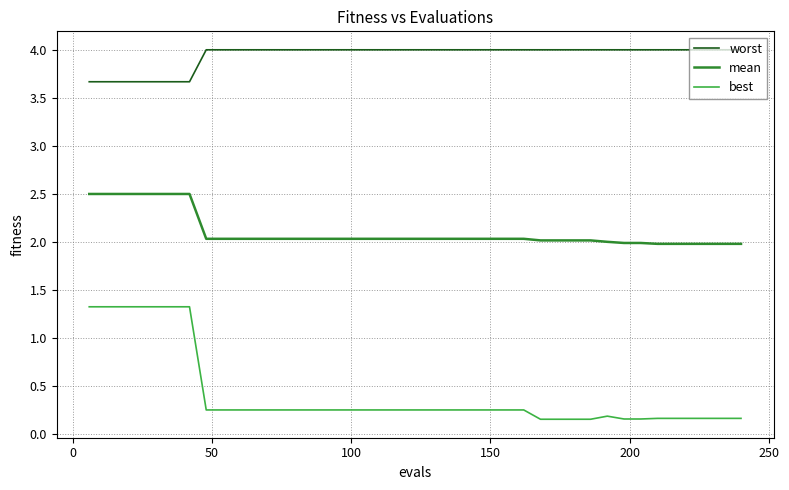

Which series has the largest range (max minus min)?

best